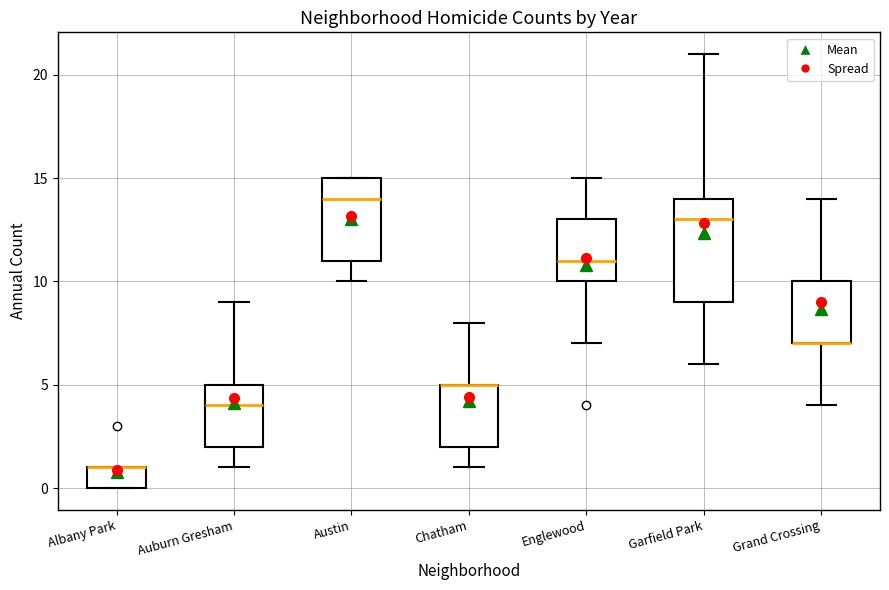

Reading left to right, transcribe this box plot: for each box, give where its median line is, the range the box spans, and where its two whiskers end, as read against the y-axis. The values are not printed on the chart, so give them approximately, as read against the axis.

Albany Park: median 1 (drawn on the box's upper edge), box 0 to 1, whiskers 0 to 1
Auburn Gresham: median 4, box 2 to 5, whiskers 1 to 9
Austin: median 14, box 11 to 15, whiskers 10 to 15
Chatham: median 5 (drawn on the box's upper edge), box 2 to 5, whiskers 1 to 8
Englewood: median 11, box 10 to 13, whiskers 7 to 15
Garfield Park: median 13, box 9 to 14, whiskers 6 to 21
Grand Crossing: median 7 (drawn on the box's lower edge), box 7 to 10, whiskers 4 to 14